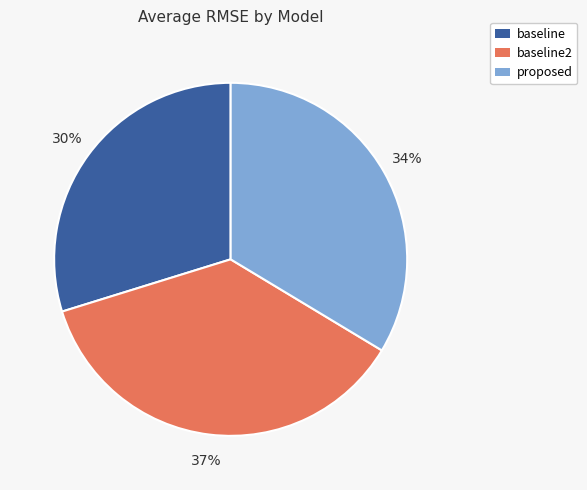

To the nearest percent, what is the average slice percentage?

33%